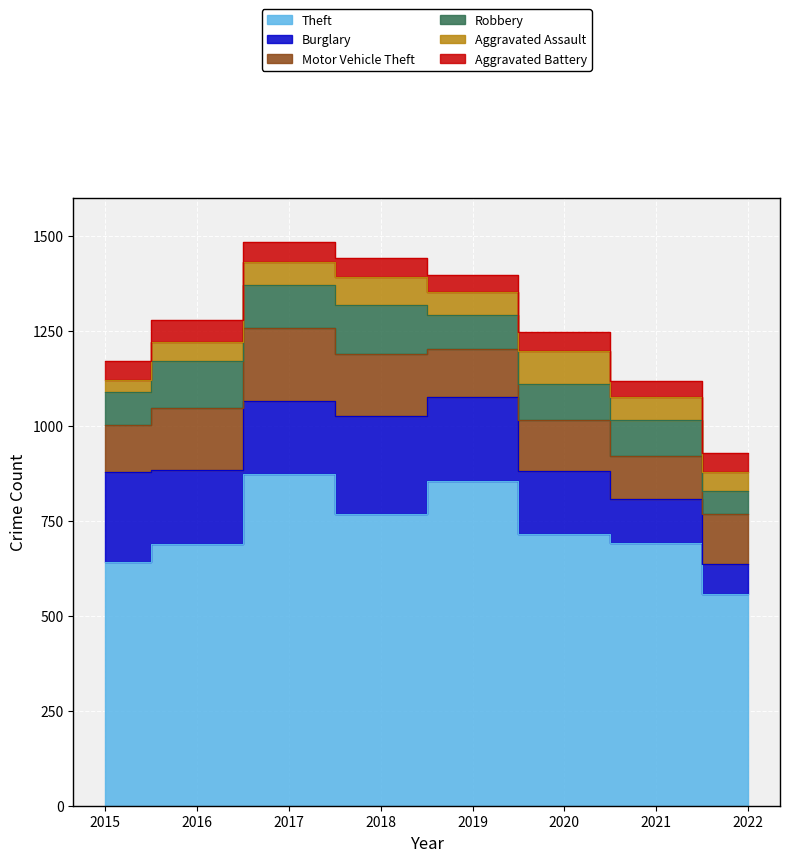

True or false: Aggravated Battery has a value of 60 at 2016.

True